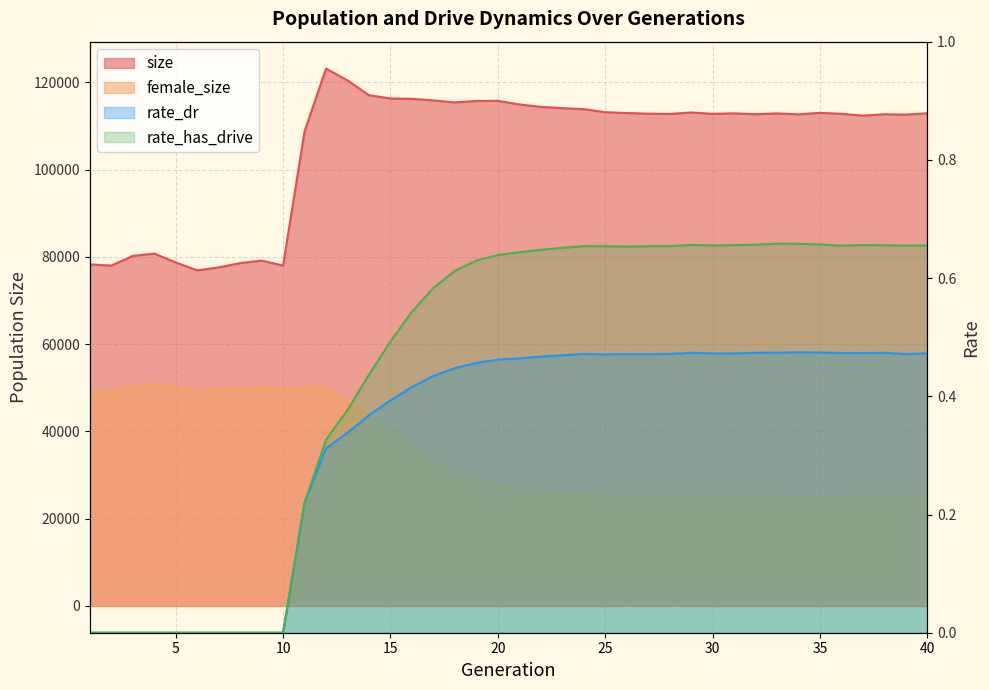

What is the average value of the rate_has_drive series?

0.4